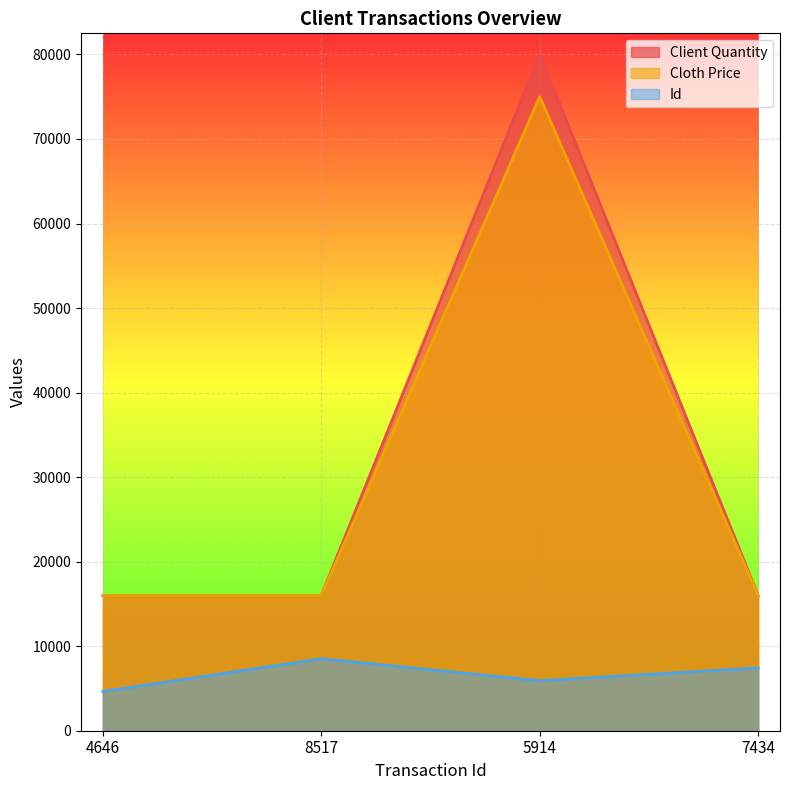

True or false: Id and Client Quantity cross at least once.

False